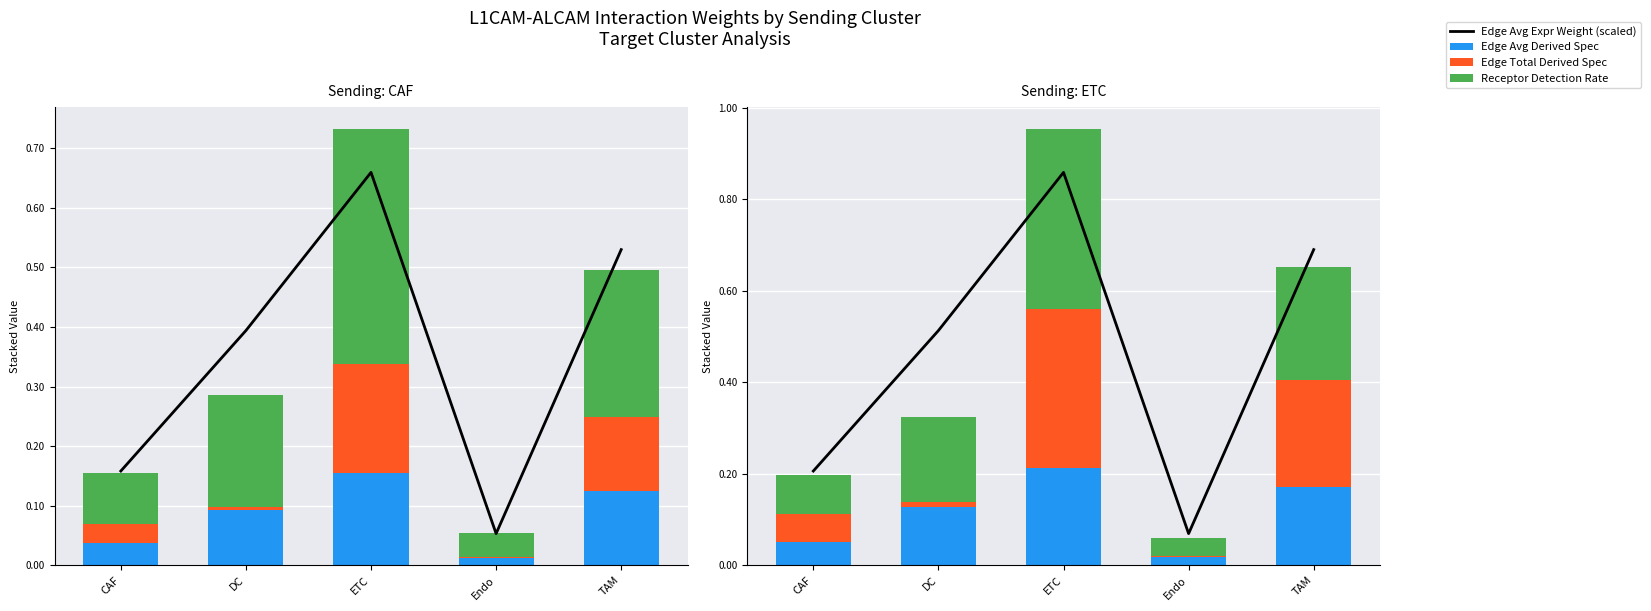

What is the difference between the Edge Total Derived Spec values at Endo and ETC?

0.3